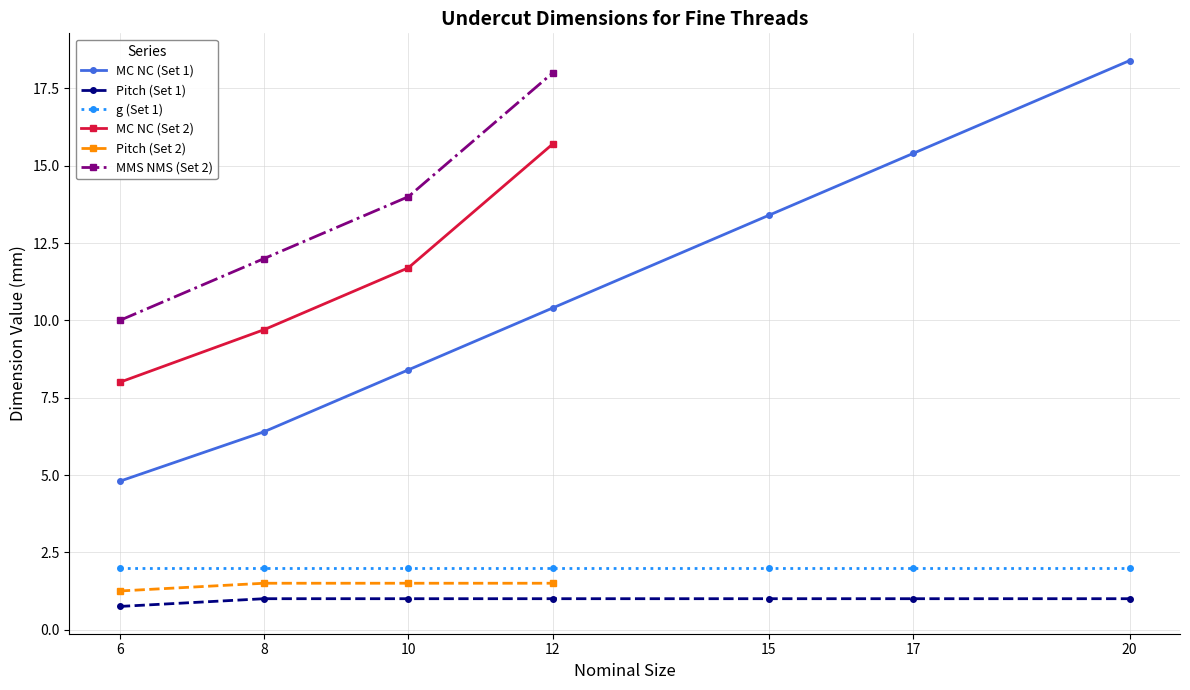

What is the value of the Pitch (Set 1) point at the 7th from the left?

1.0